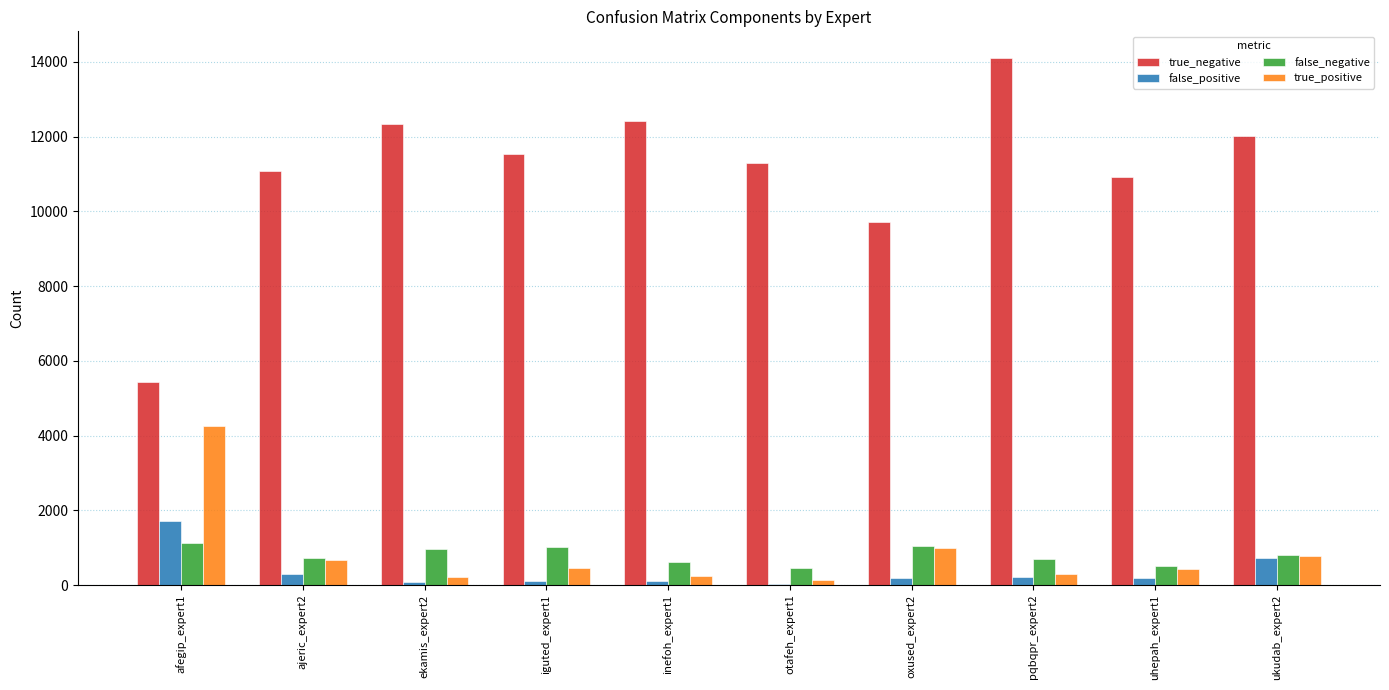

What is the maximum value shown in the chart?

14111